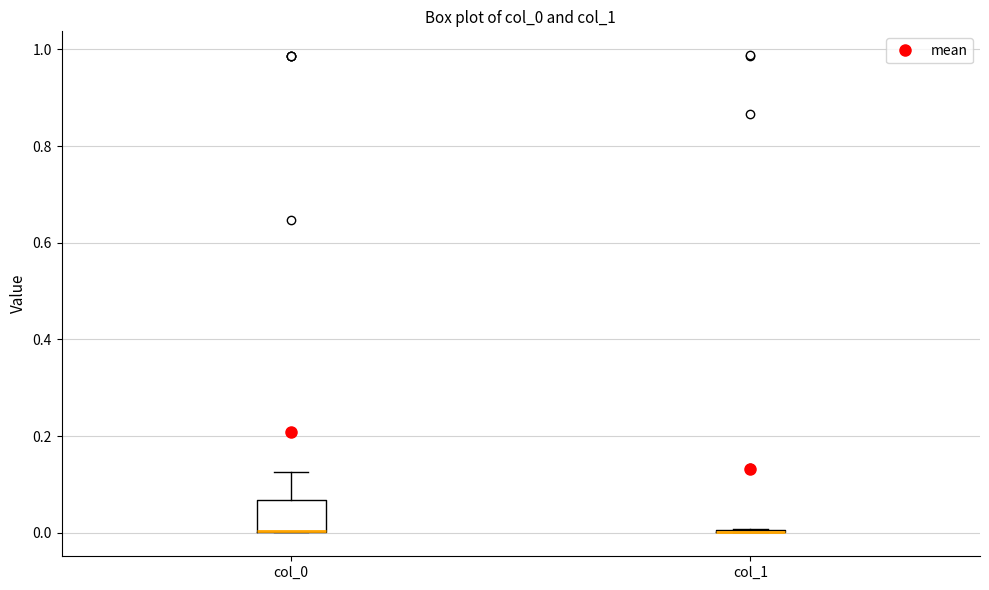

Reading left to right, read every box against the y-axis: the position of its median line, the range the box covers, and the ends of its whiskers. The values are not printed on the chart, so give them approximately, as read against the axis.

col_0: median 0.00 (drawn on the box's lower edge), box 0.00 to 0.06, whiskers 0.00 to 0.12
col_1: box collapsed to a line at 0.00, whiskers 0.00 to 0.00